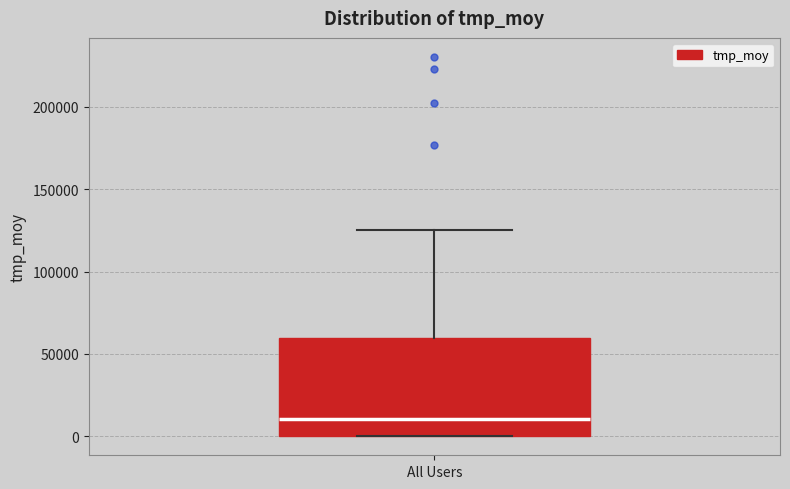

Where is the upper edge of the box for All Users on the y-axis? The values are not printed on the chart, so give them approximately, as read against the axis.

60000